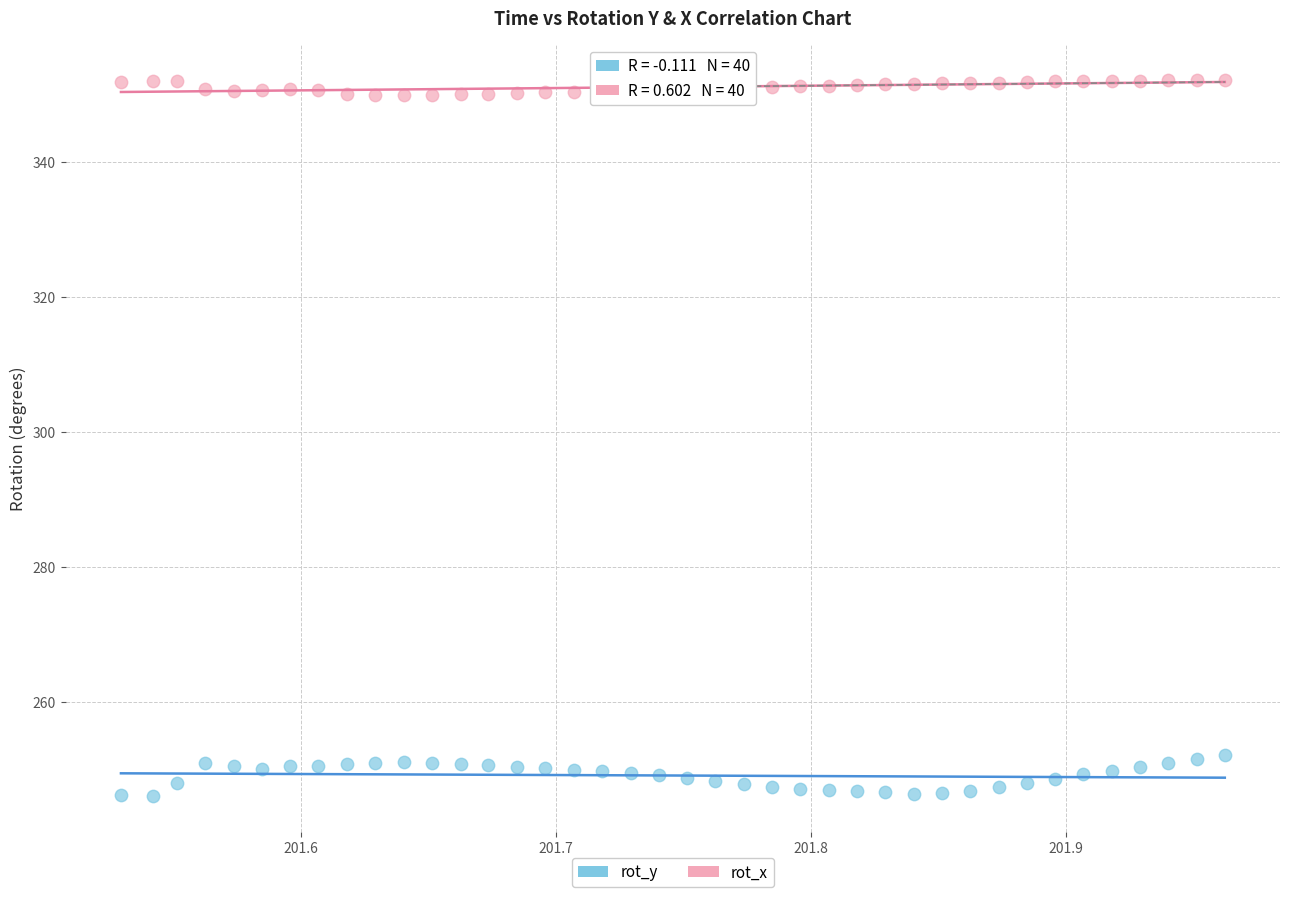

Across all data points, what is the range of Y values (max minus min)?

106.0